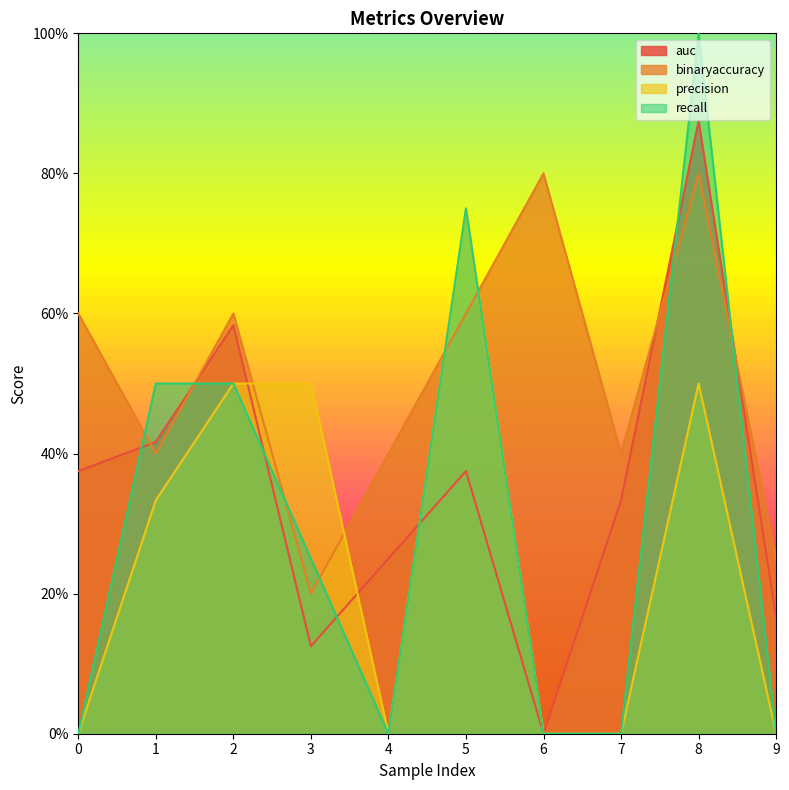

Between 2 and 4, which series saw the biggest shift?

precision